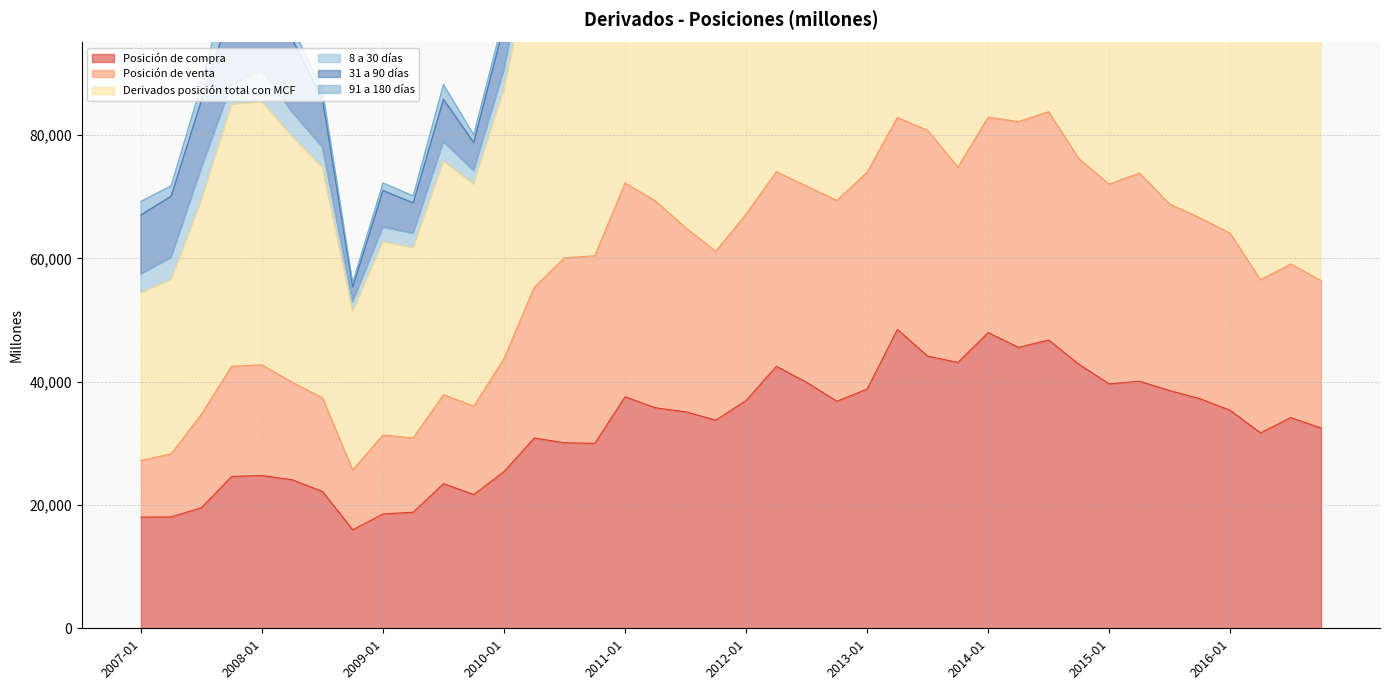

What is the label of the 13th point from the right?

2013-10